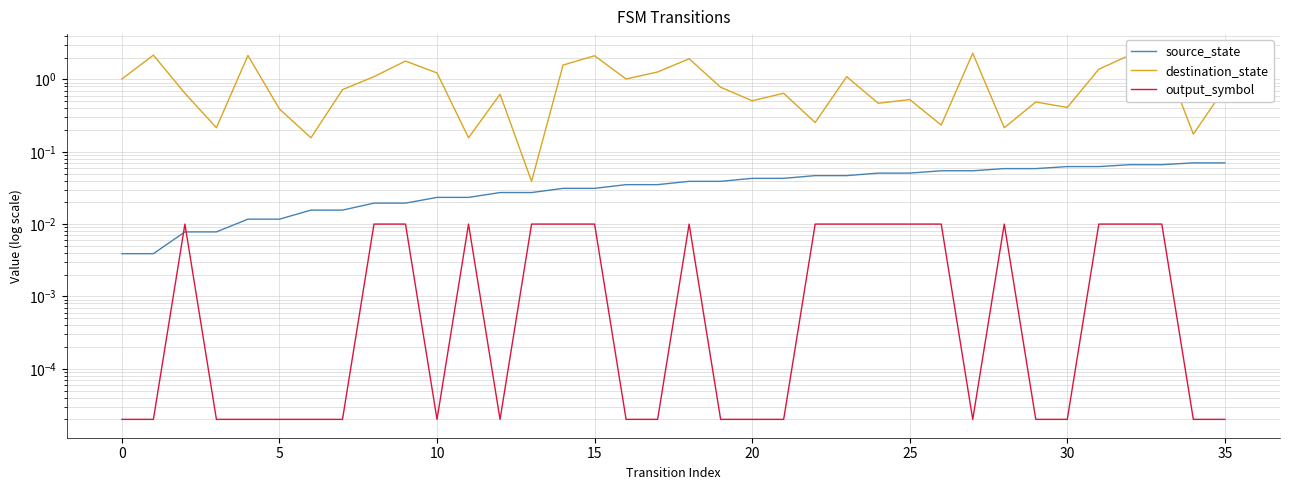

The value of destination_state at 5 is 0.1. True or false?

False